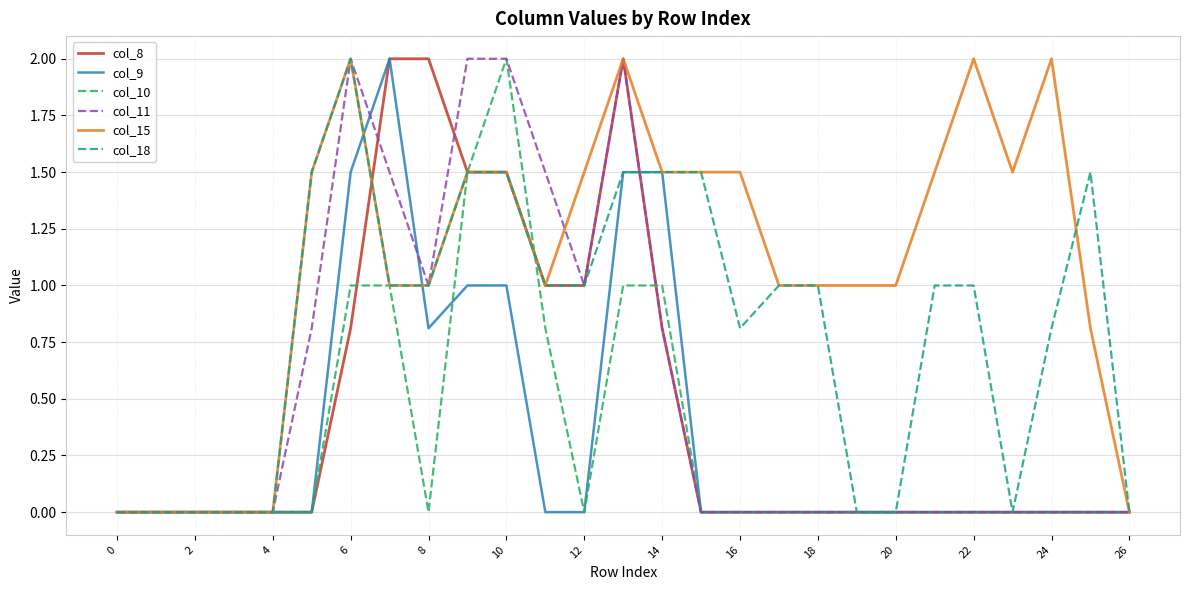

What is the greatest value displayed?

2.0